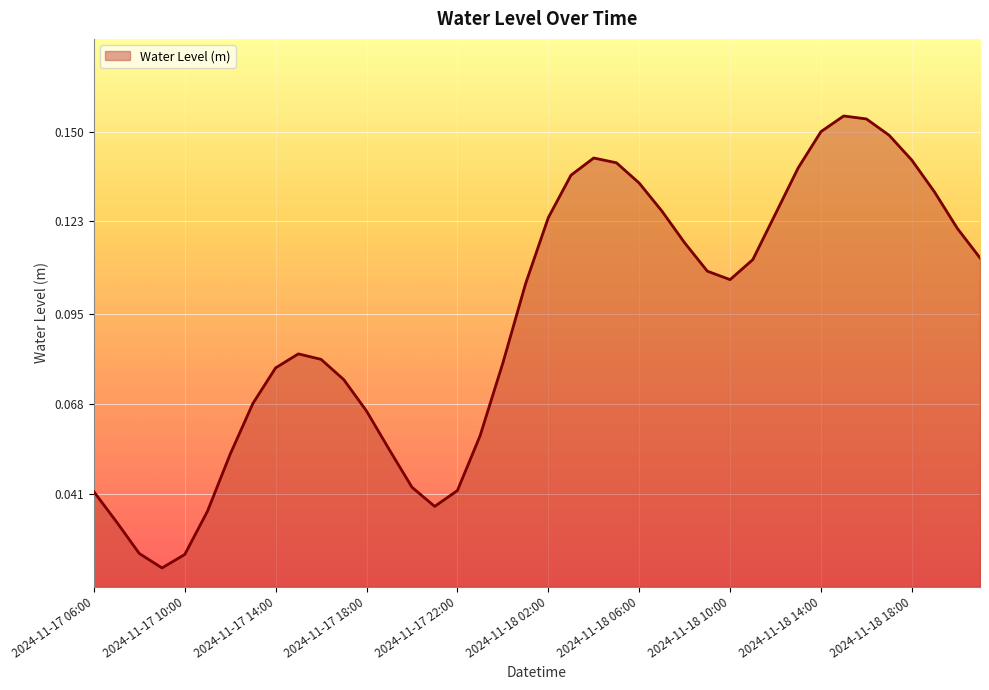

How many points are higher than both their immediate neighbors (excluding endpoints)?

3